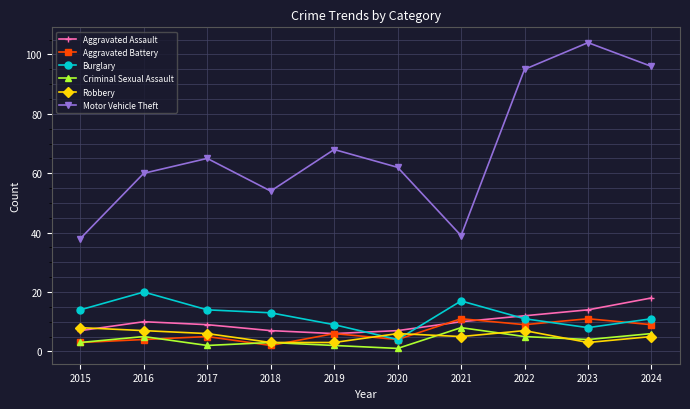

The Aggravated Battery series shows 9 at 2024. True or false?

True